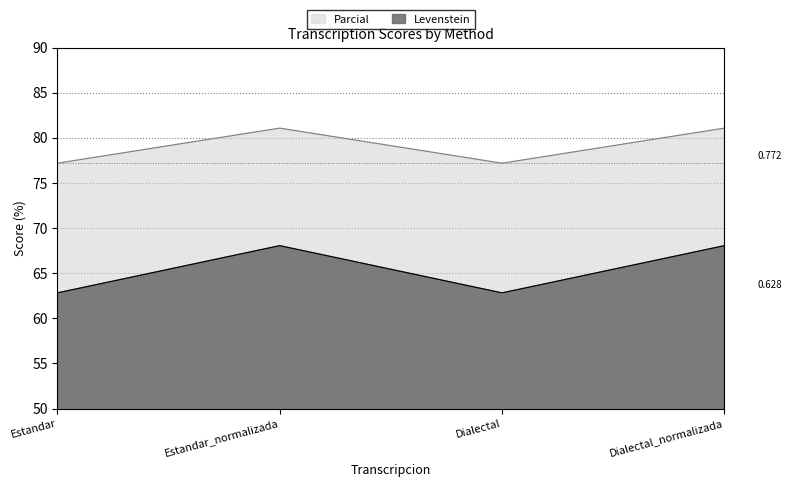

Where is the first local maximum for Parcial?

Estandar_normalizada